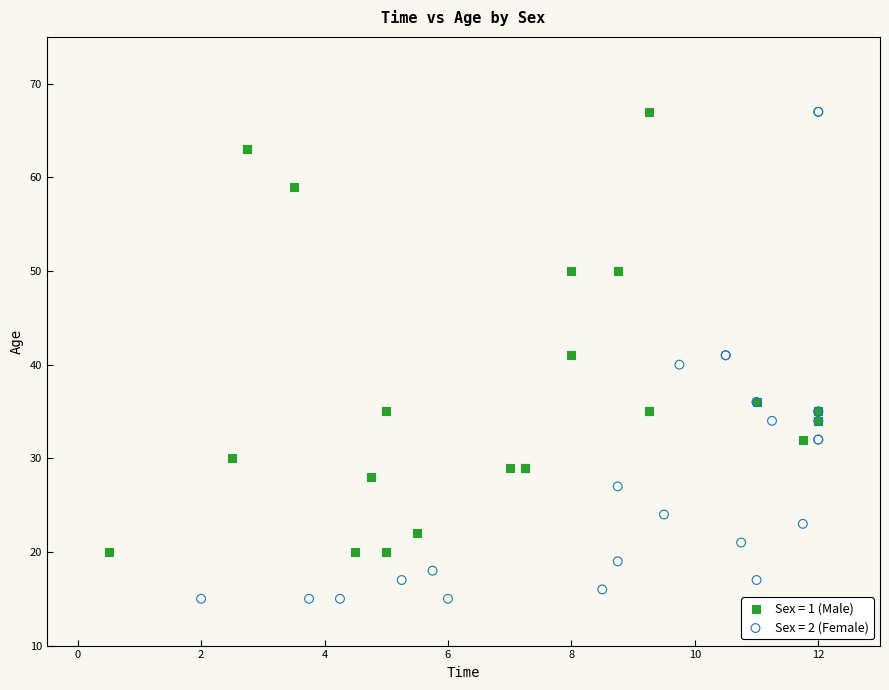

What are all the series names shown in the legend?

Sex = 1 (Male), Sex = 2 (Female)